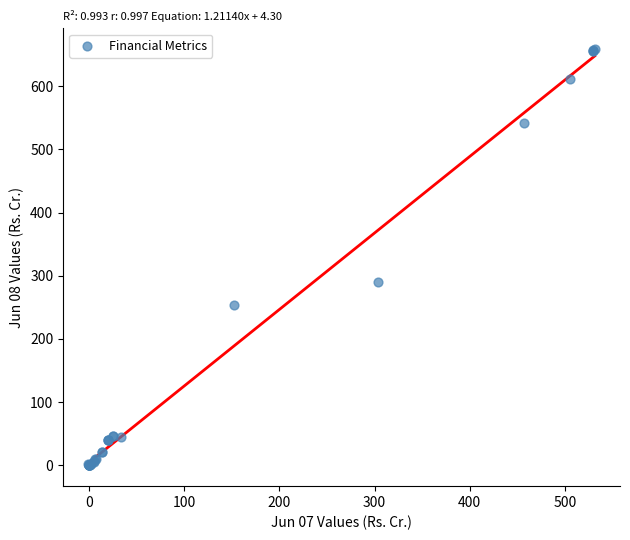

What Y value in the scatter plot is closest to 329?

290.6